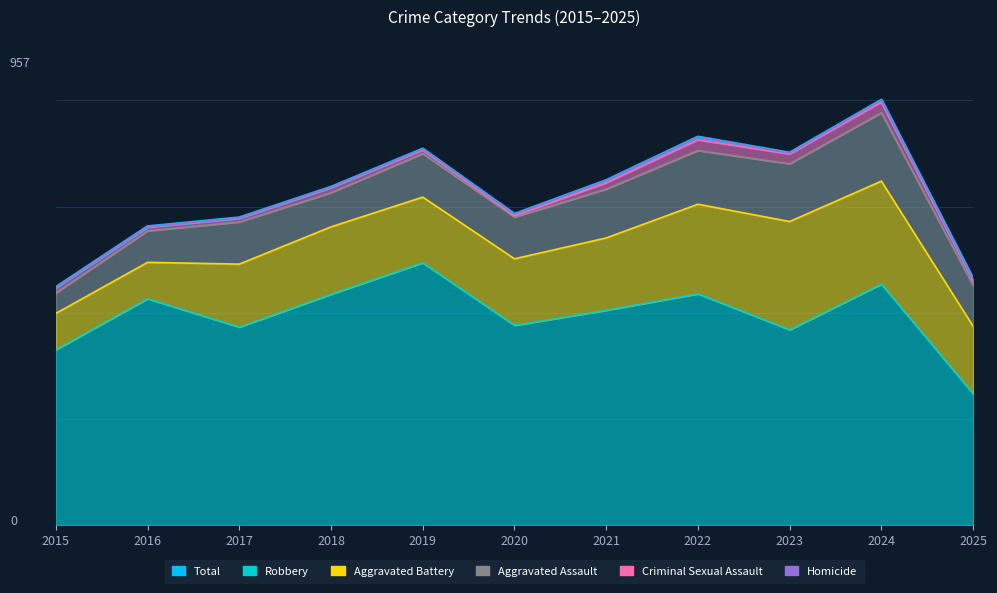

What is the sum of the Aggravated Battery values at 2020 and 2019?

1339